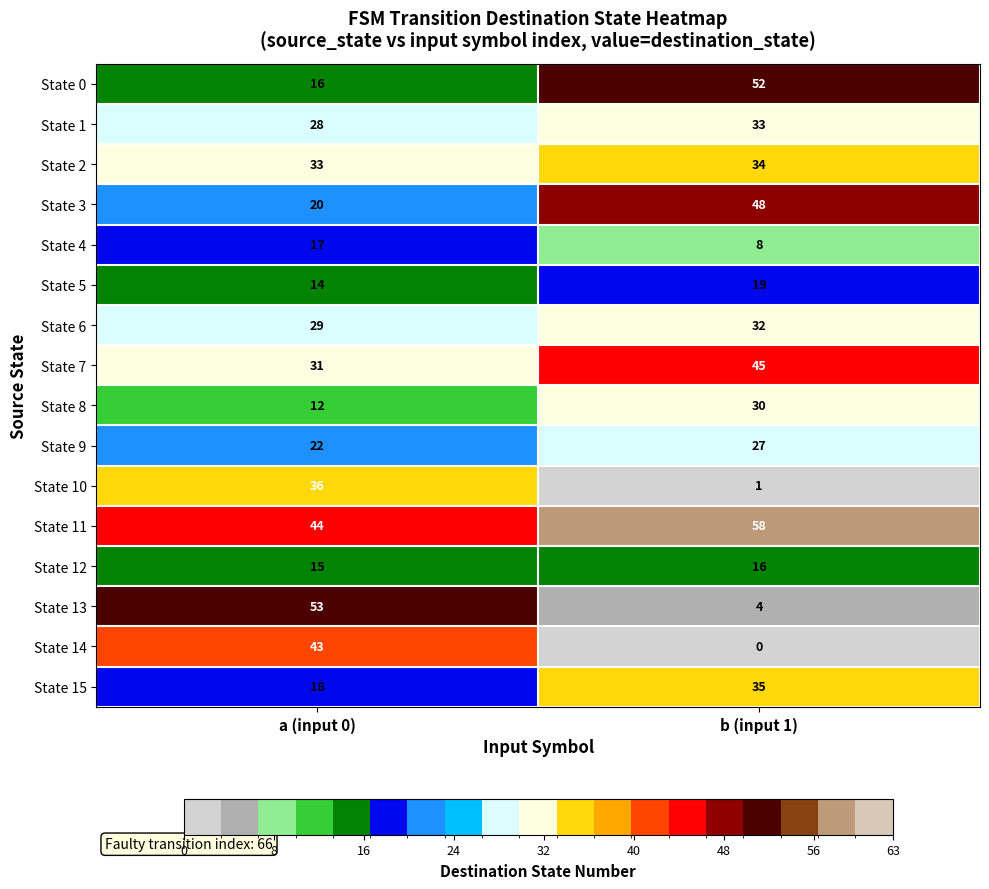

The value of State 15 at b (input 1) is 35. True or false?

True